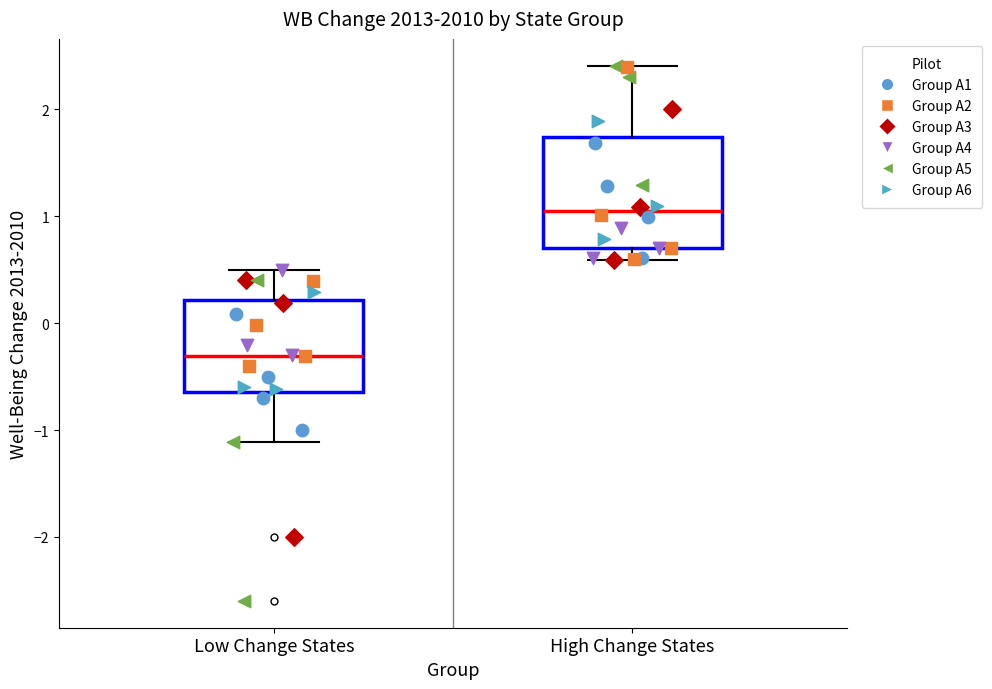

Where does the lower whisker of the box for Low Change States end on the y-axis? The values are not printed on the chart, so give them approximately, as read against the axis.

-1.1